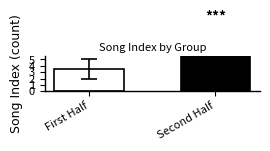

Reading left to right, list all the values displayed in this chart.

3.5	9.5